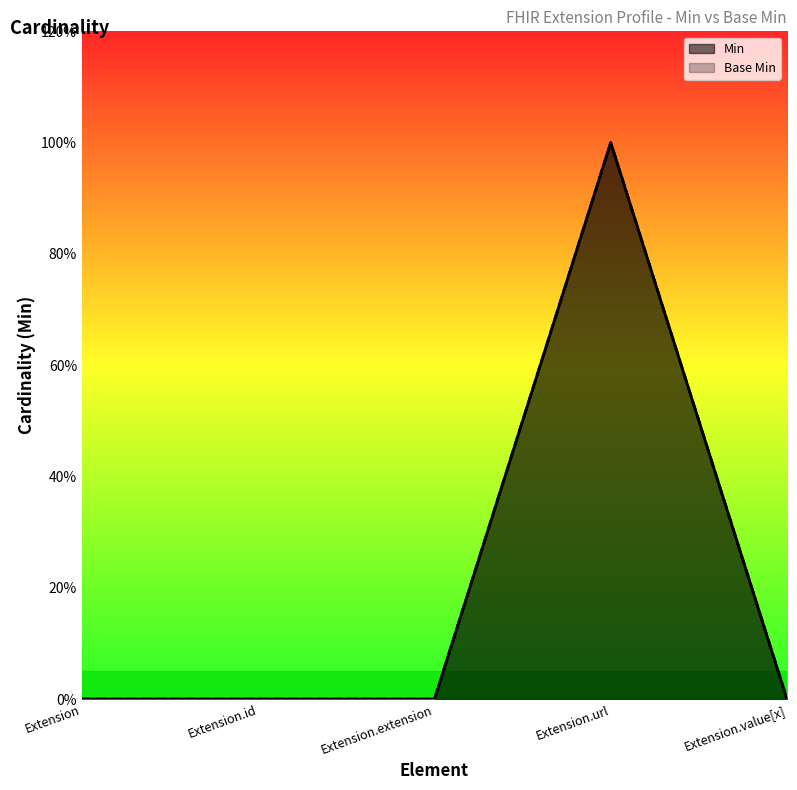

True or false: Min has more than 2 points higher than both neighbors.

False